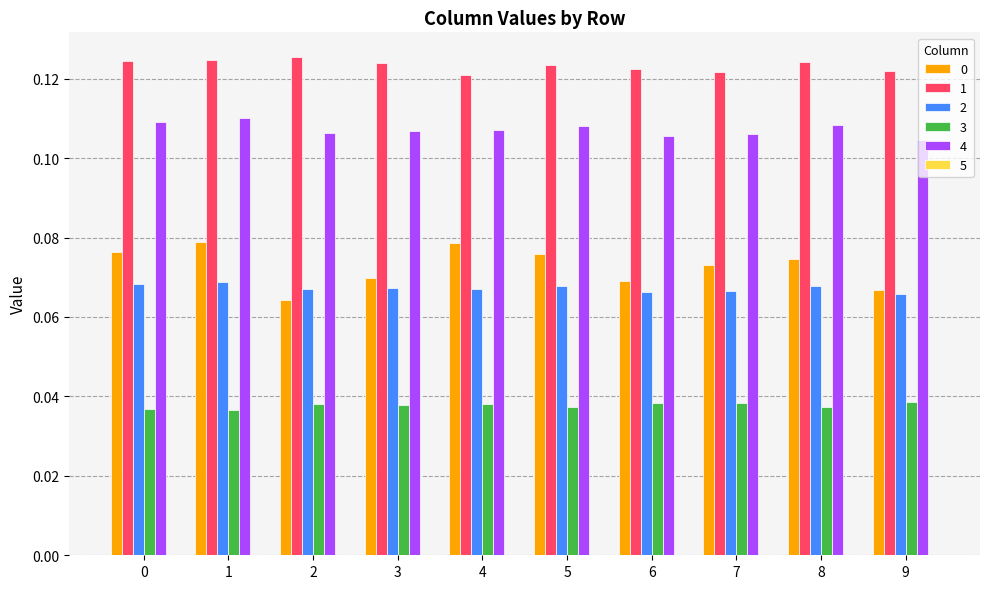

Is the value of 1 at 1 greater than the value of 3 at 2?

Yes